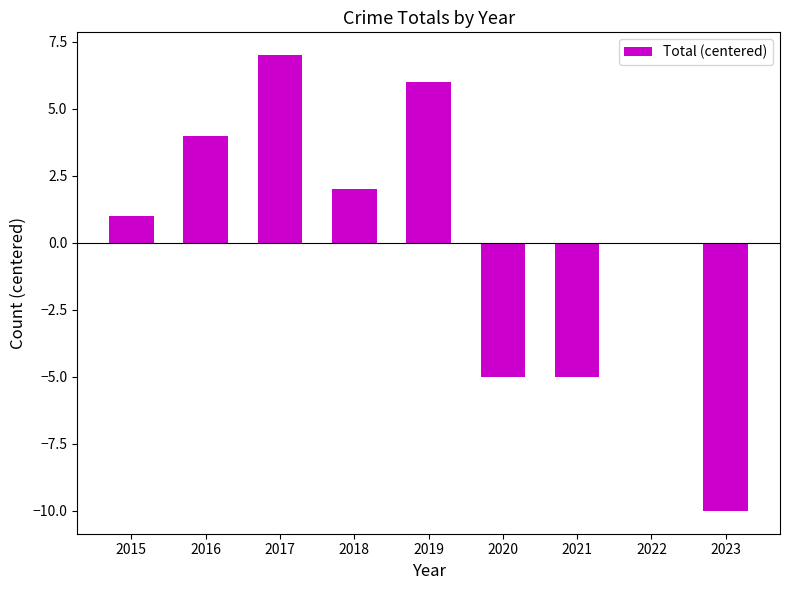

At which label is the value closest to -1?

2022